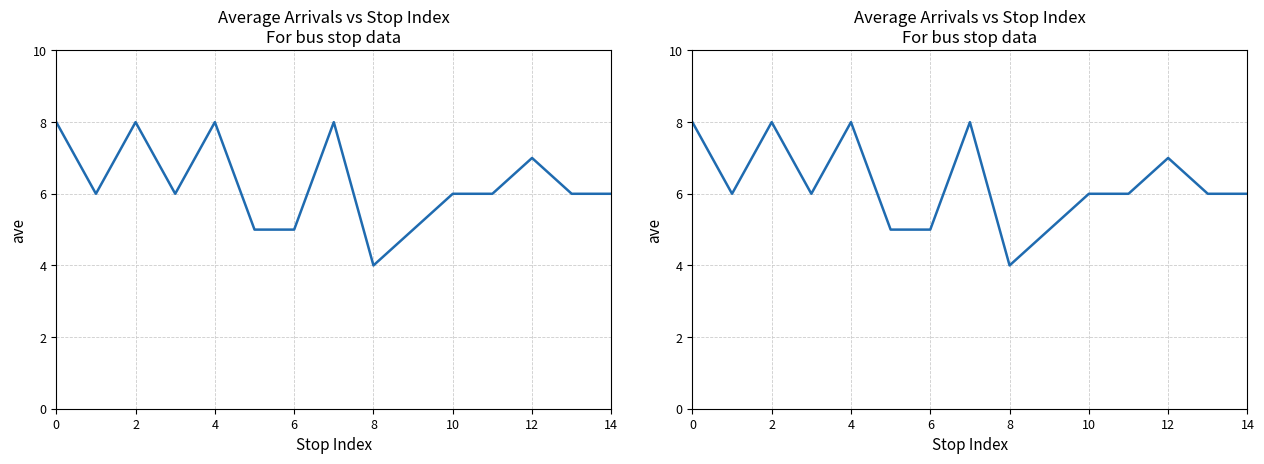

How many lines are shown in the chart?

1